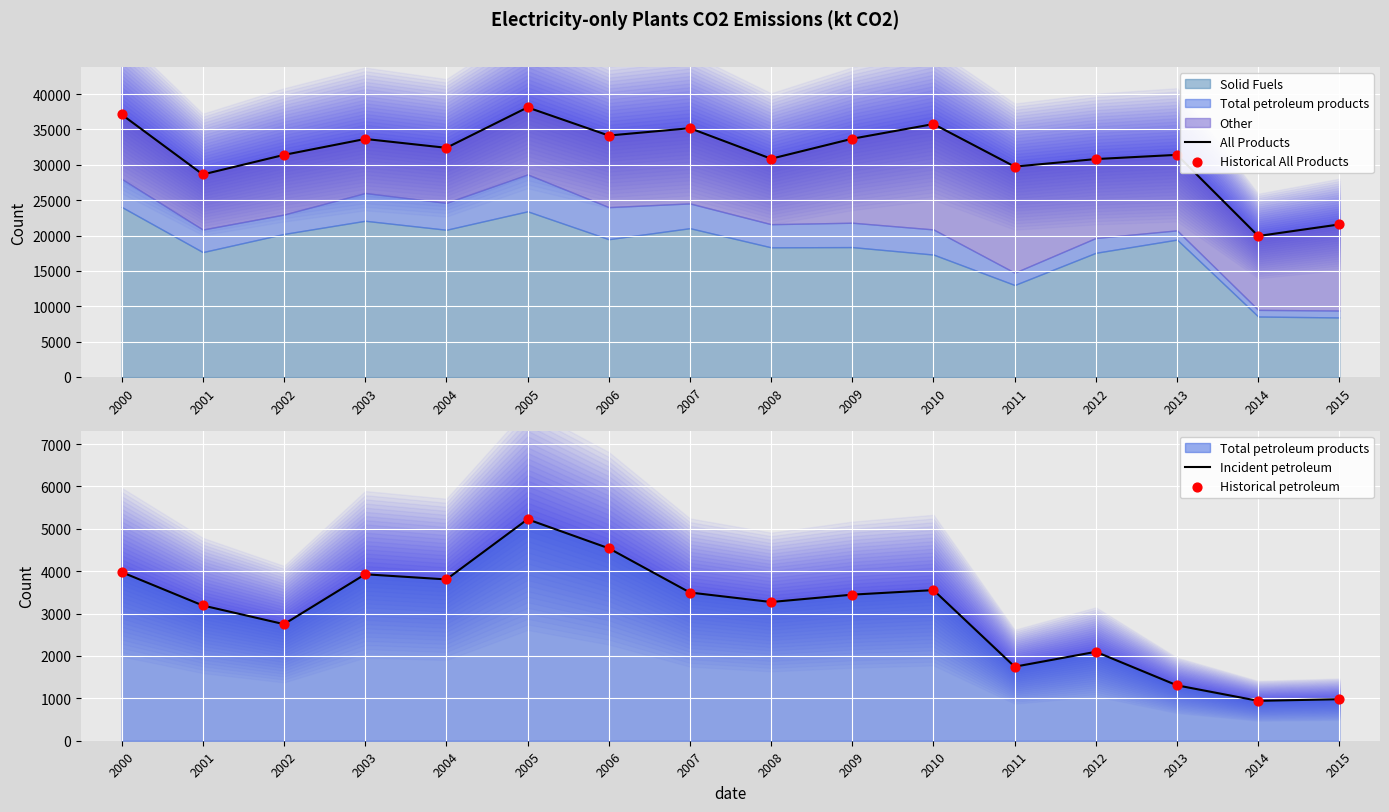

Which series reaches the minimum Y coordinate?

Incident petroleum